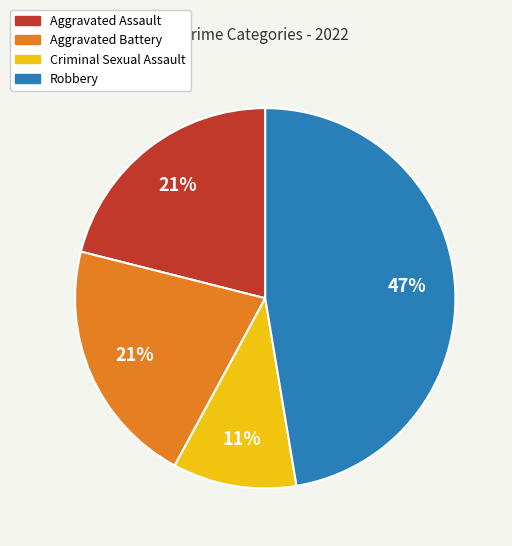

Do Criminal Sexual Assault and Robbery together represent more than half of the pie?

Yes